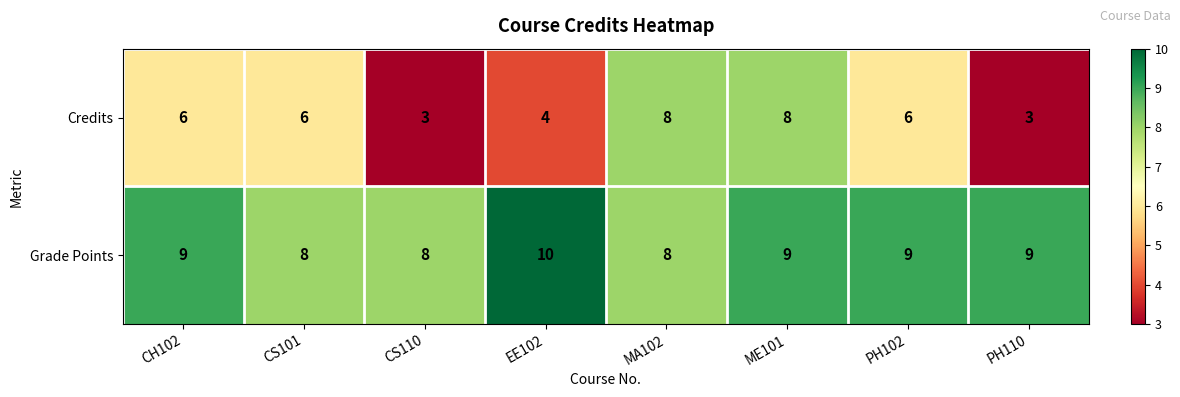

What is the minimum value shown in the chart?

3